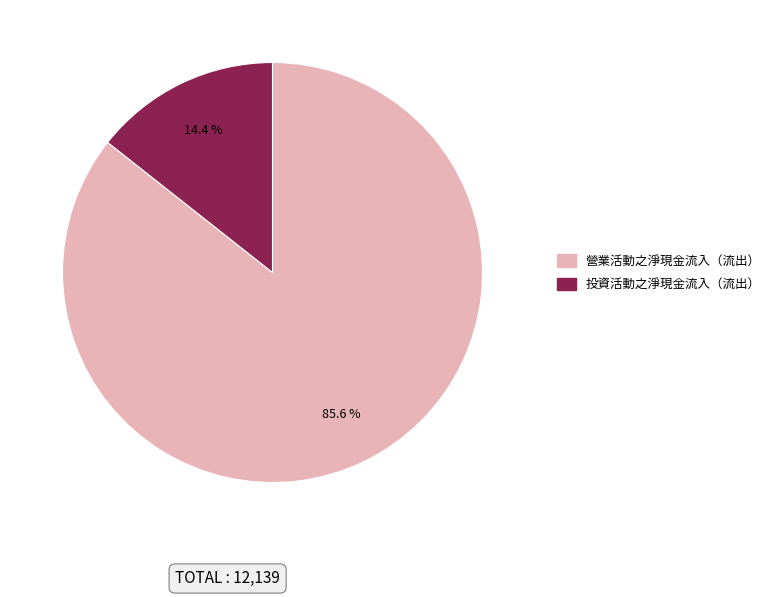

Is there any slice that represents more than half of the pie?

Yes